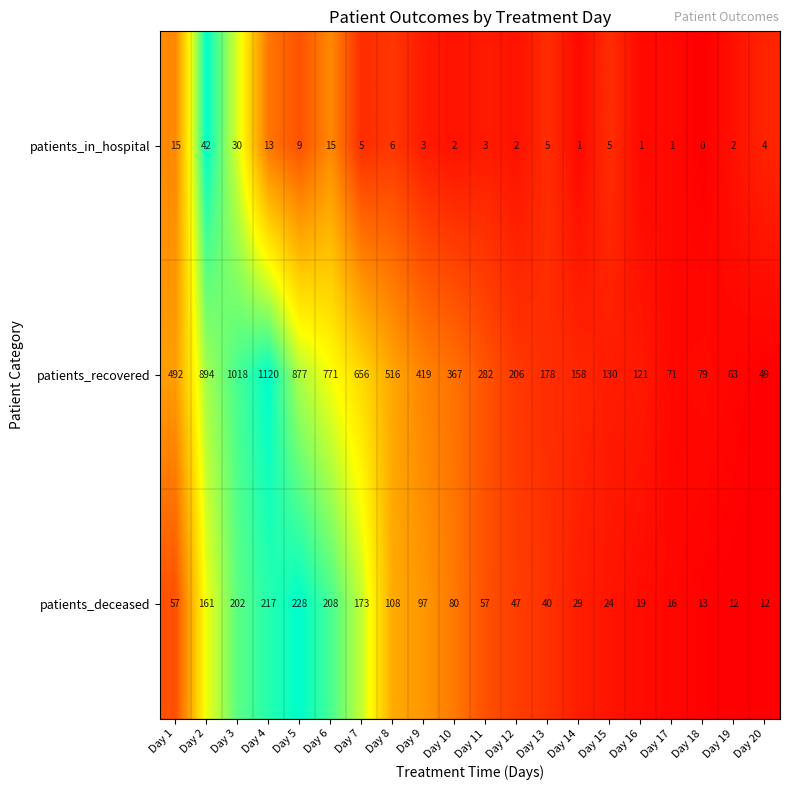

At how many categories does at least one series exceed 0?

20